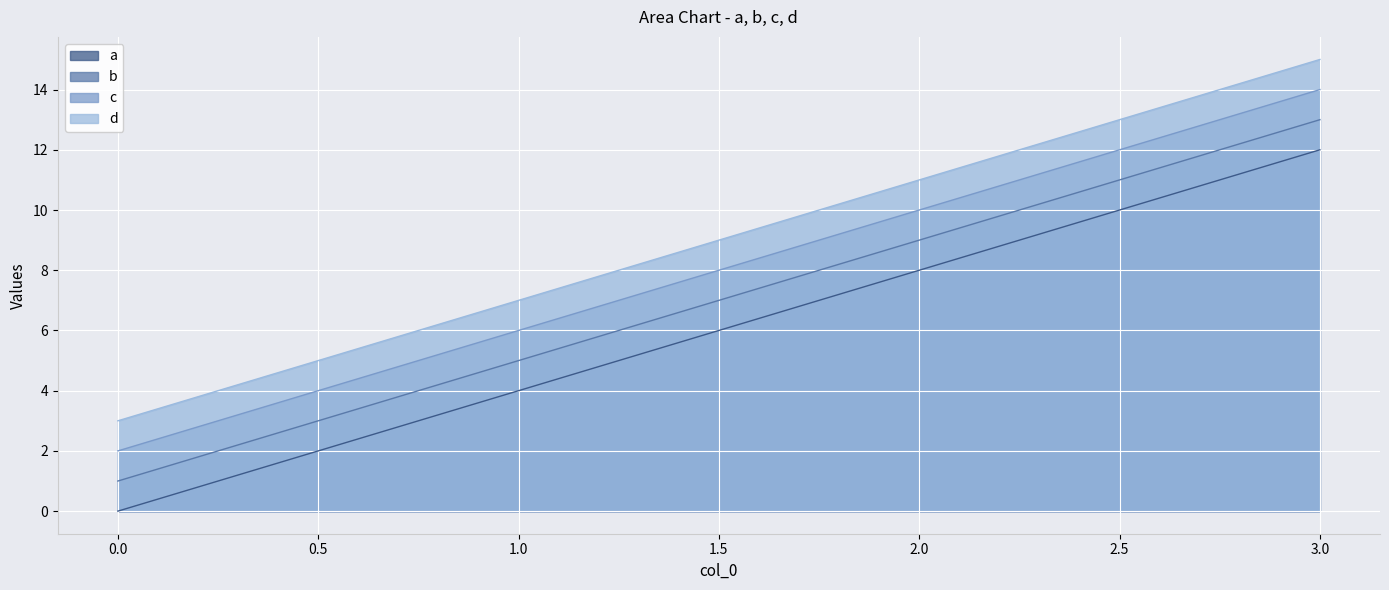

What is the value of the b point at the 1st from the left?

1